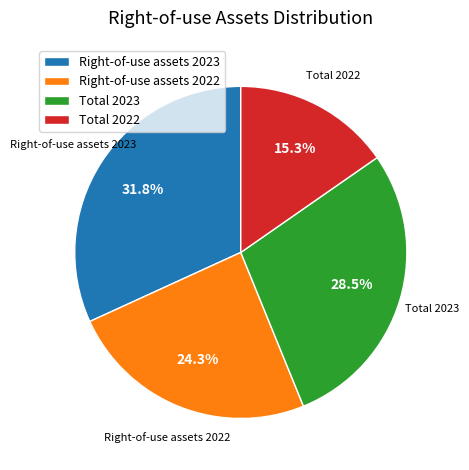

Which category has the smallest portion of the pie?

Total 2022